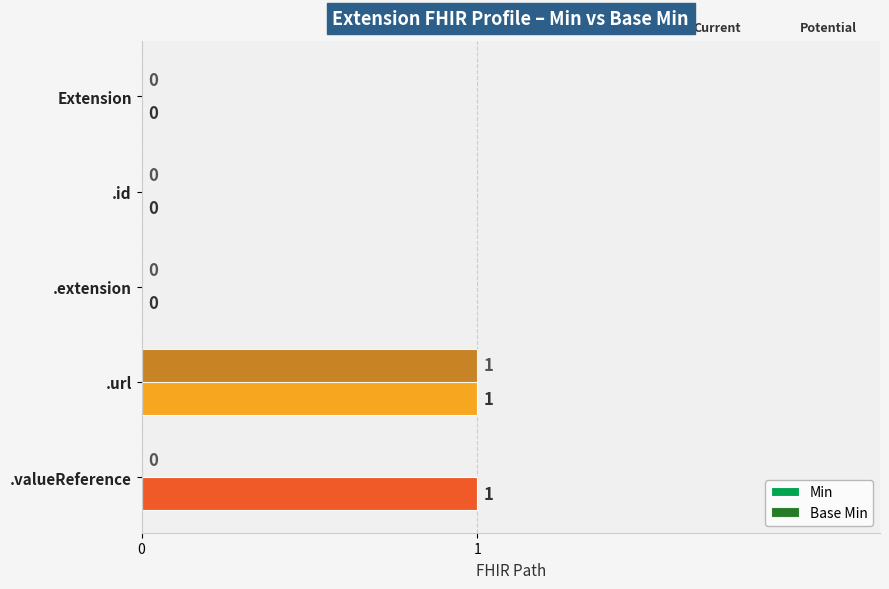

Which category has the highest value in the Base Min series?

.url